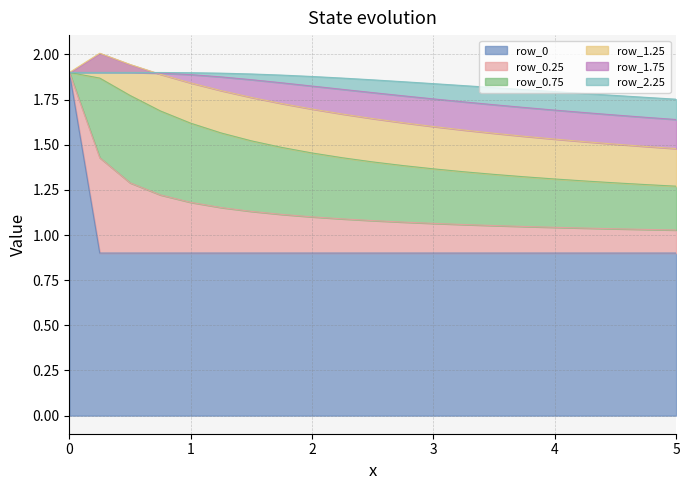

Does the chart display data point markers on the line(s)?

No